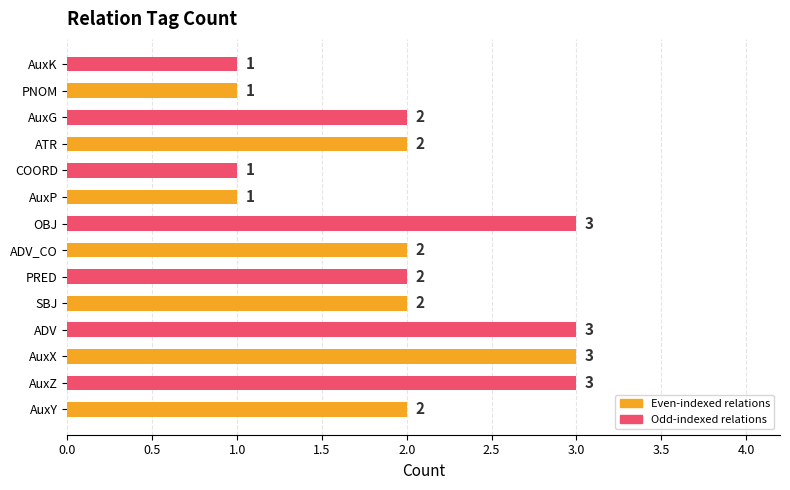

Reading top to bottom, transcribe all the data shown in this chart.

1	1	2	2	1	1	3	2	2	2	3	3	3	2